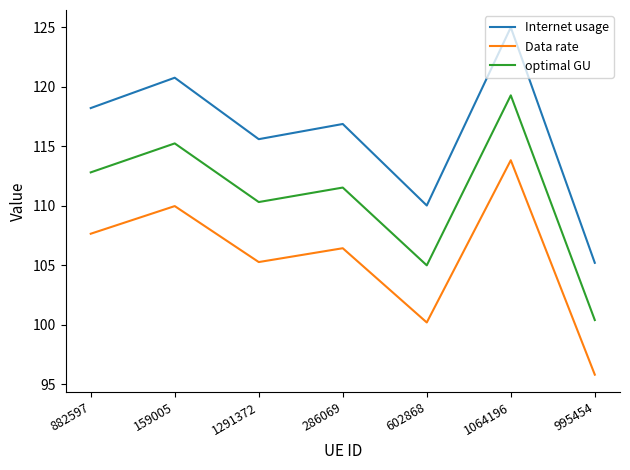

True or false: optimal GU and Internet usage intersect in this chart.

False